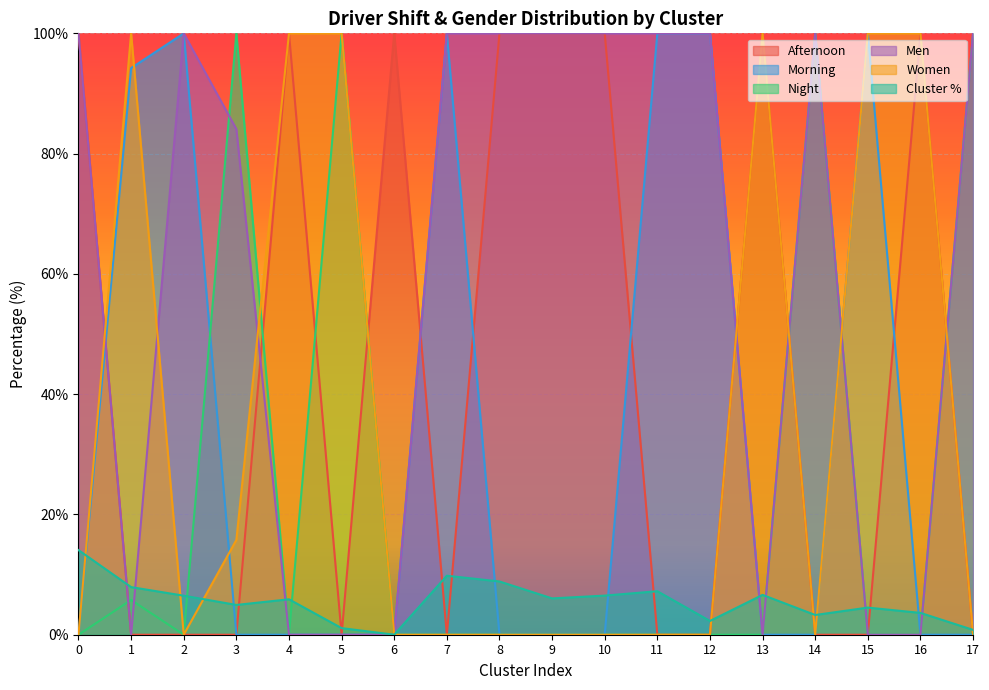

Does the chart display data point markers on the line(s)?

No